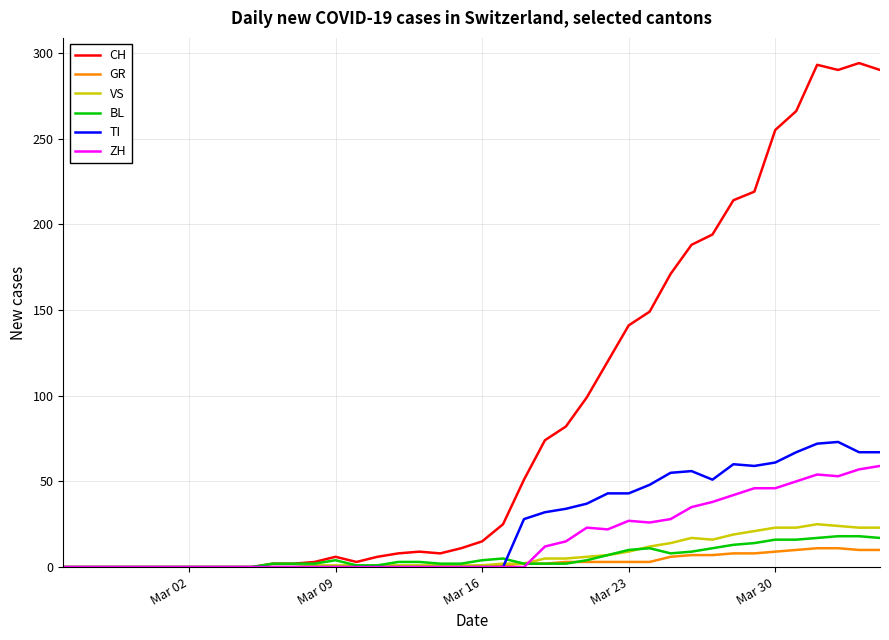

Which series has the largest range (max minus min)?

CH